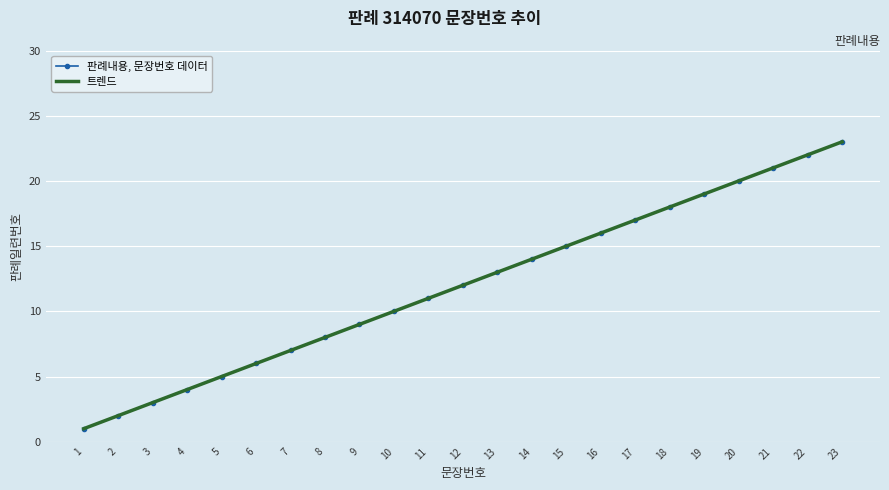

True or false: 판례내용, 문장번호 데이터 and 트렌드 cross at least once.

False